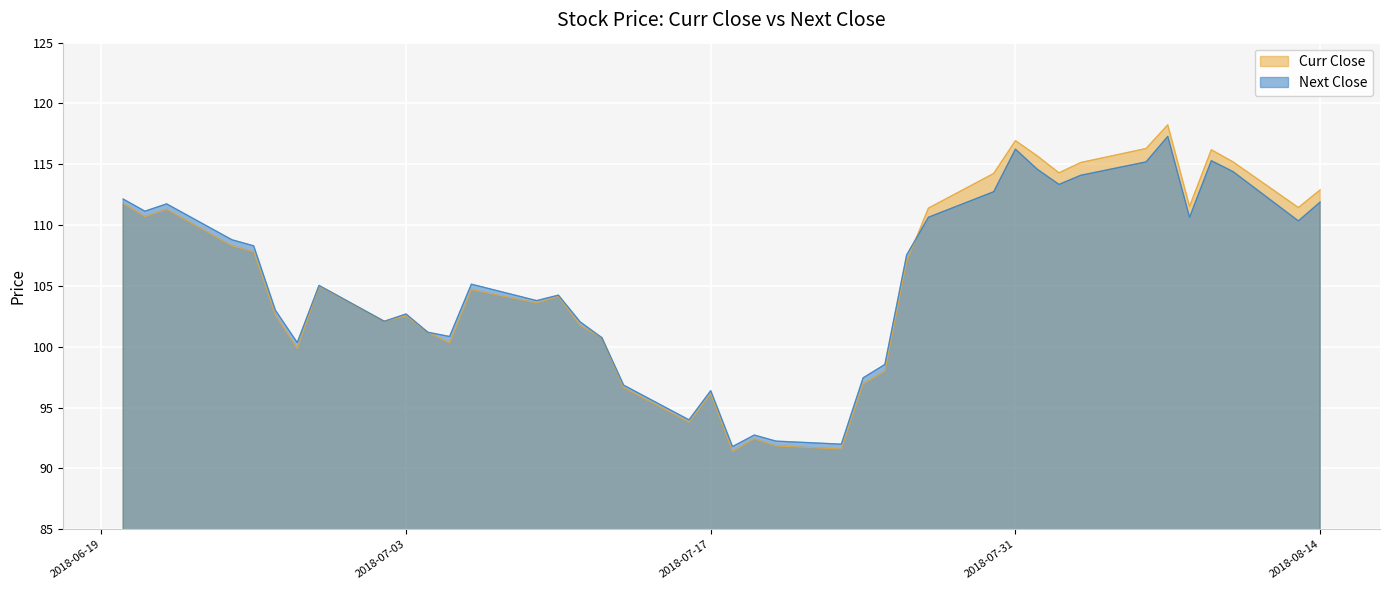

What is the difference between the Curr Close values at 2018-08-01 and 2018-07-25?

17.7